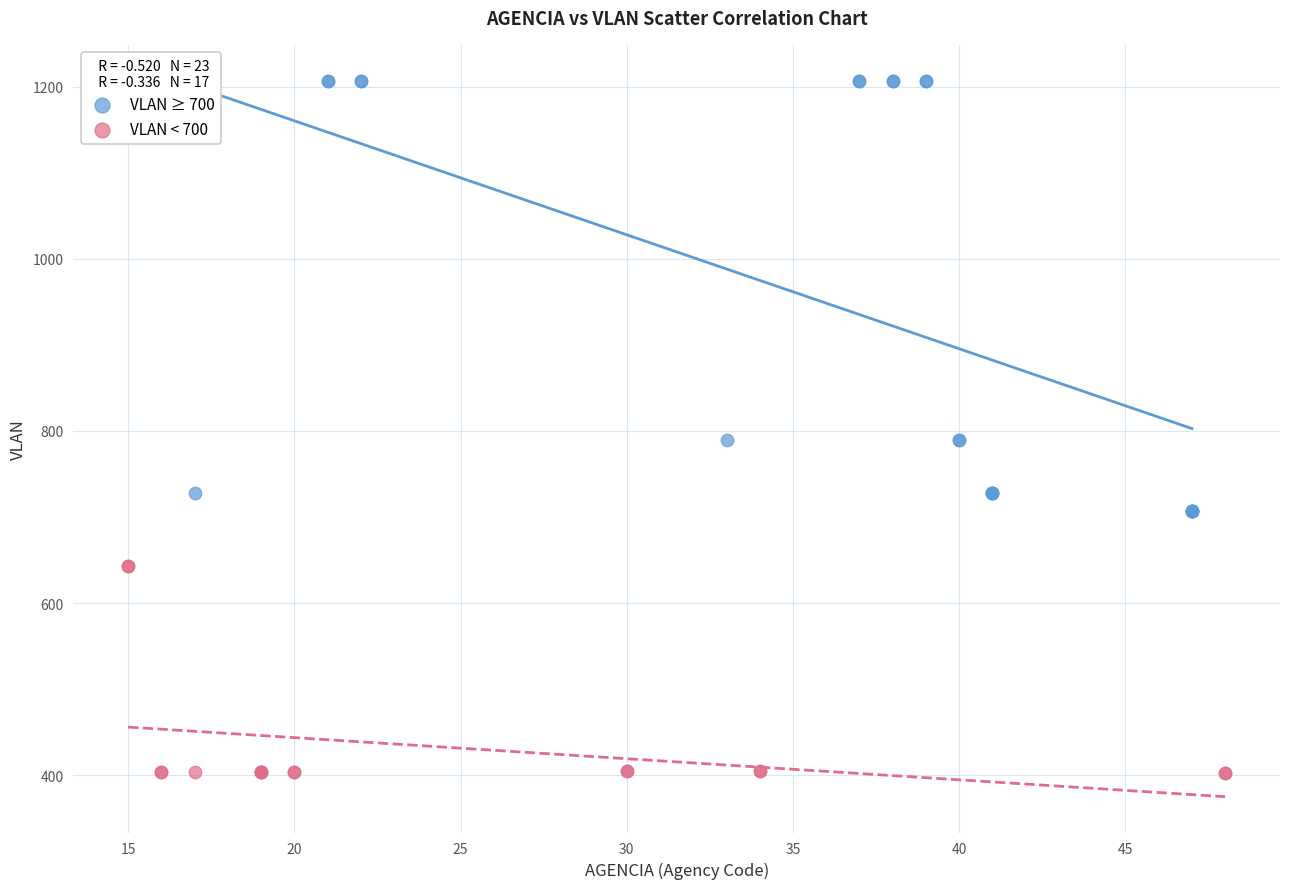

Which series reaches the minimum Y coordinate?

VLAN < 700